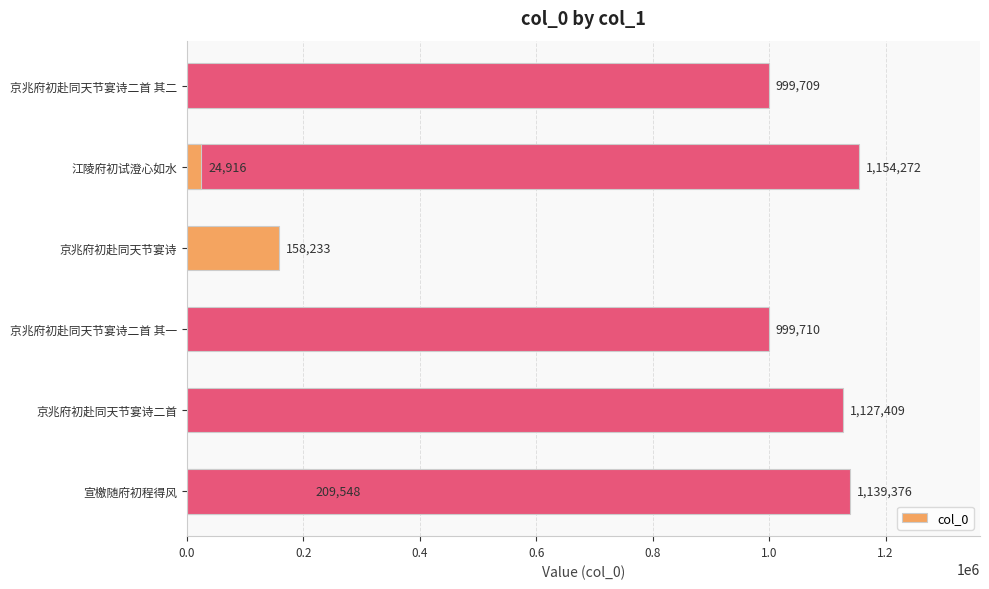

True or false: the data shows 2006073 at 0.8.

False